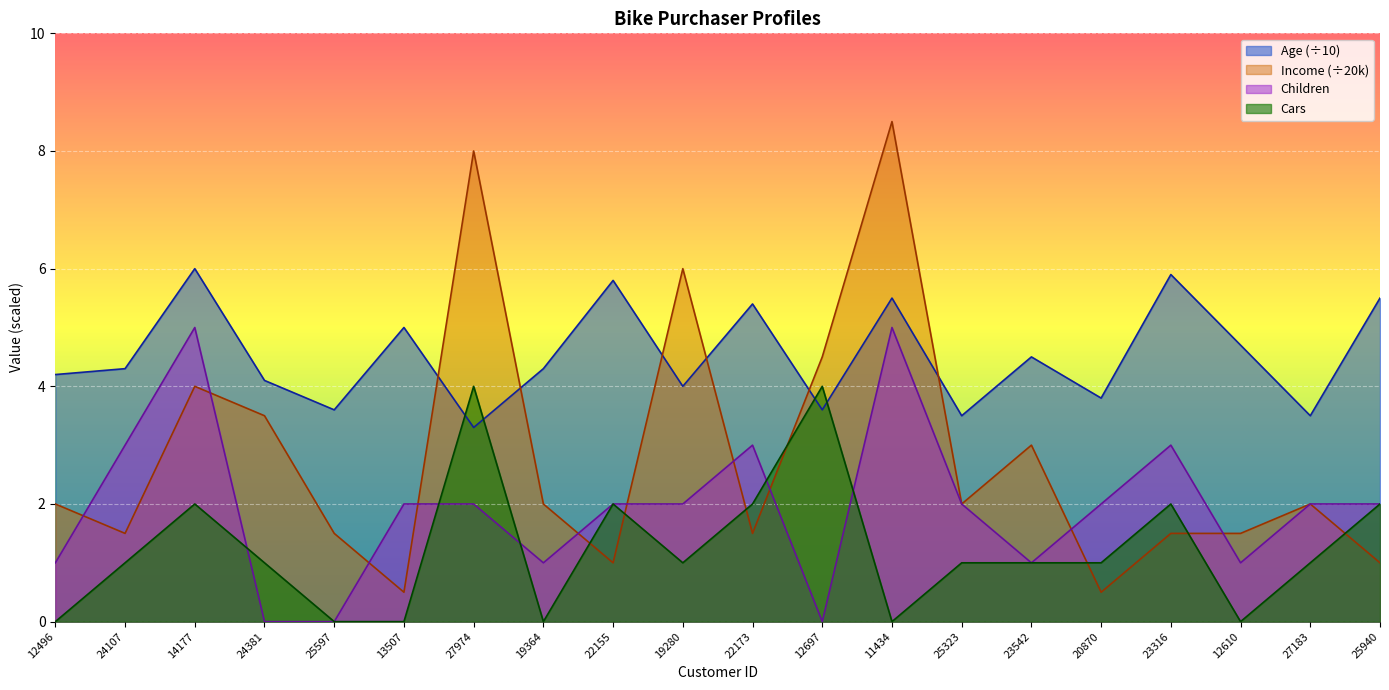

Count the number of categories in the chart.

20